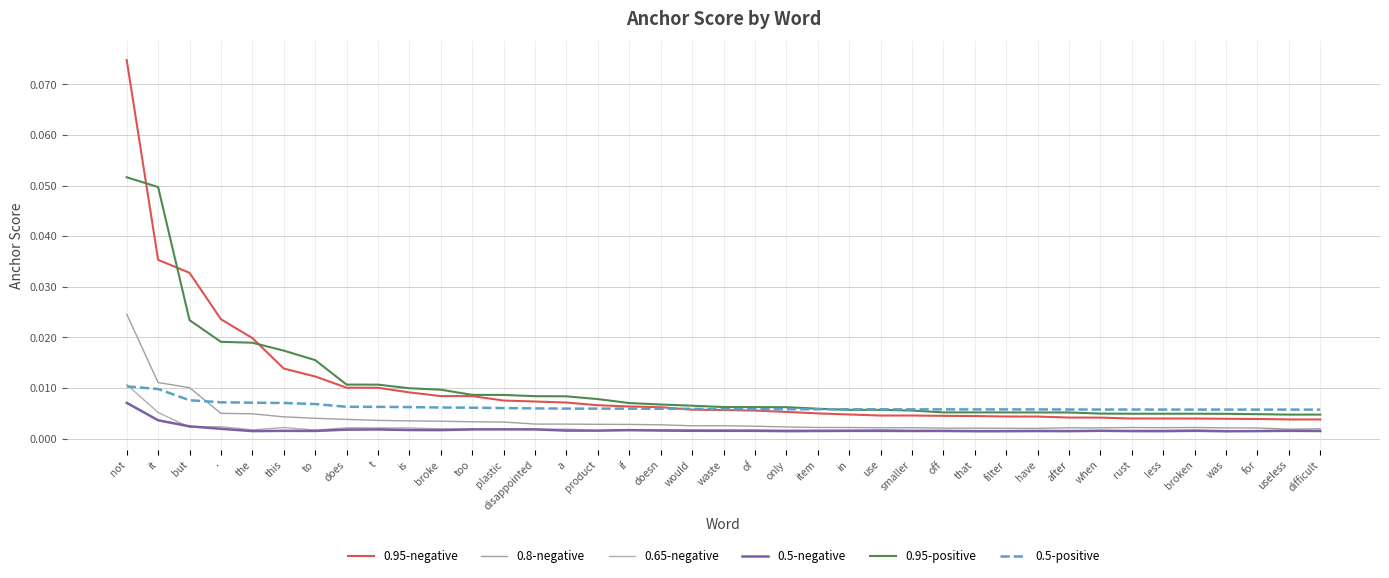

Count the 0.65-negative values in the range 0 to 1.

39